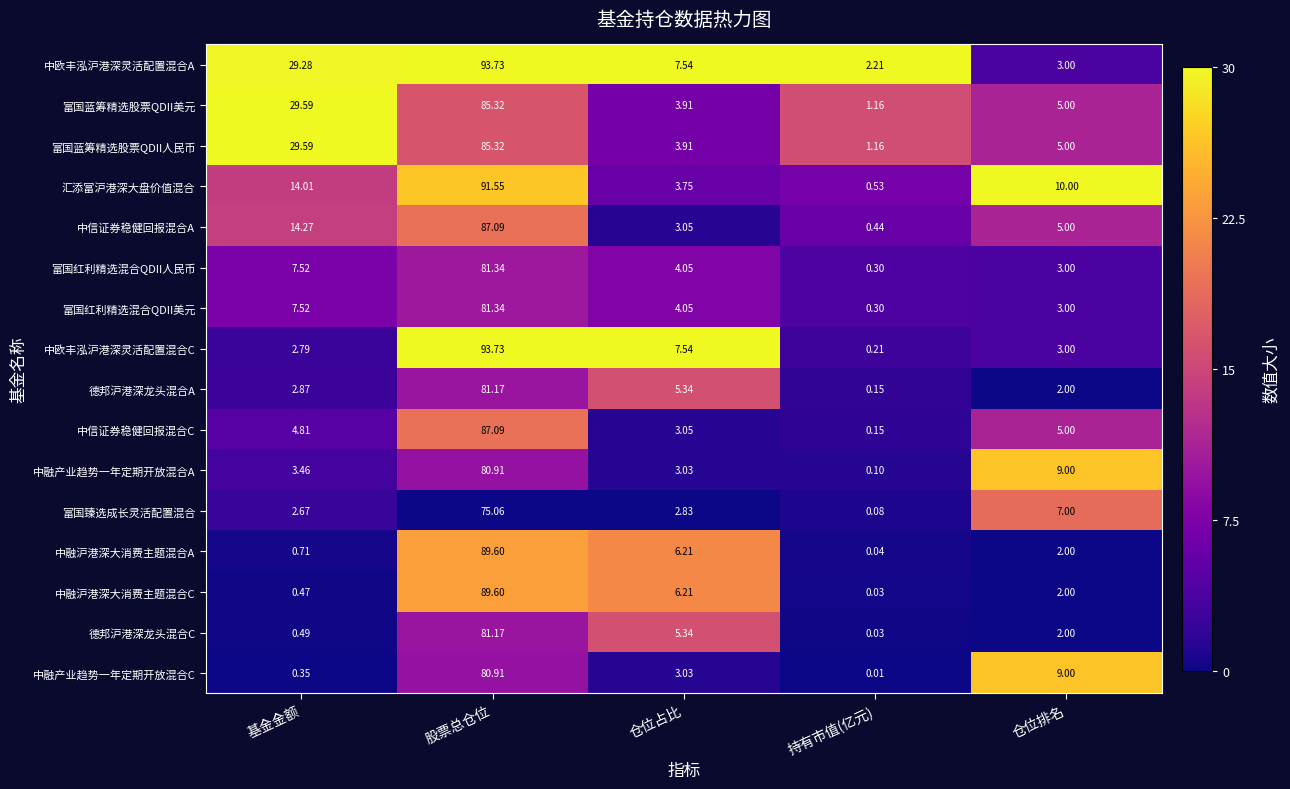

At which label is 德邦沪港深龙头混合C closest to 40?

仓位占比